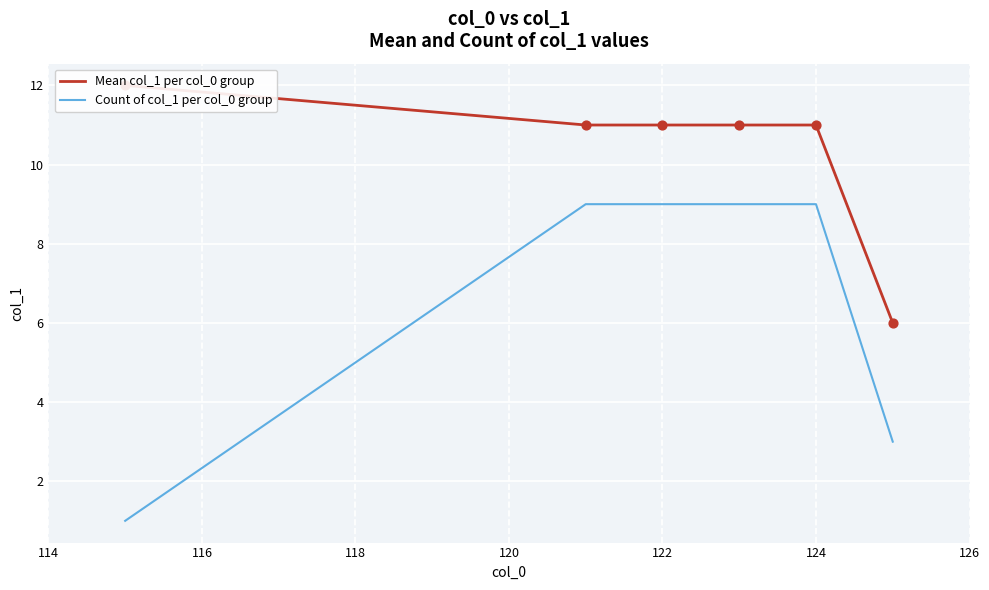

What are all the series names shown in the legend?

Mean col_1 per col_0 group, Count of col_1 per col_0 group